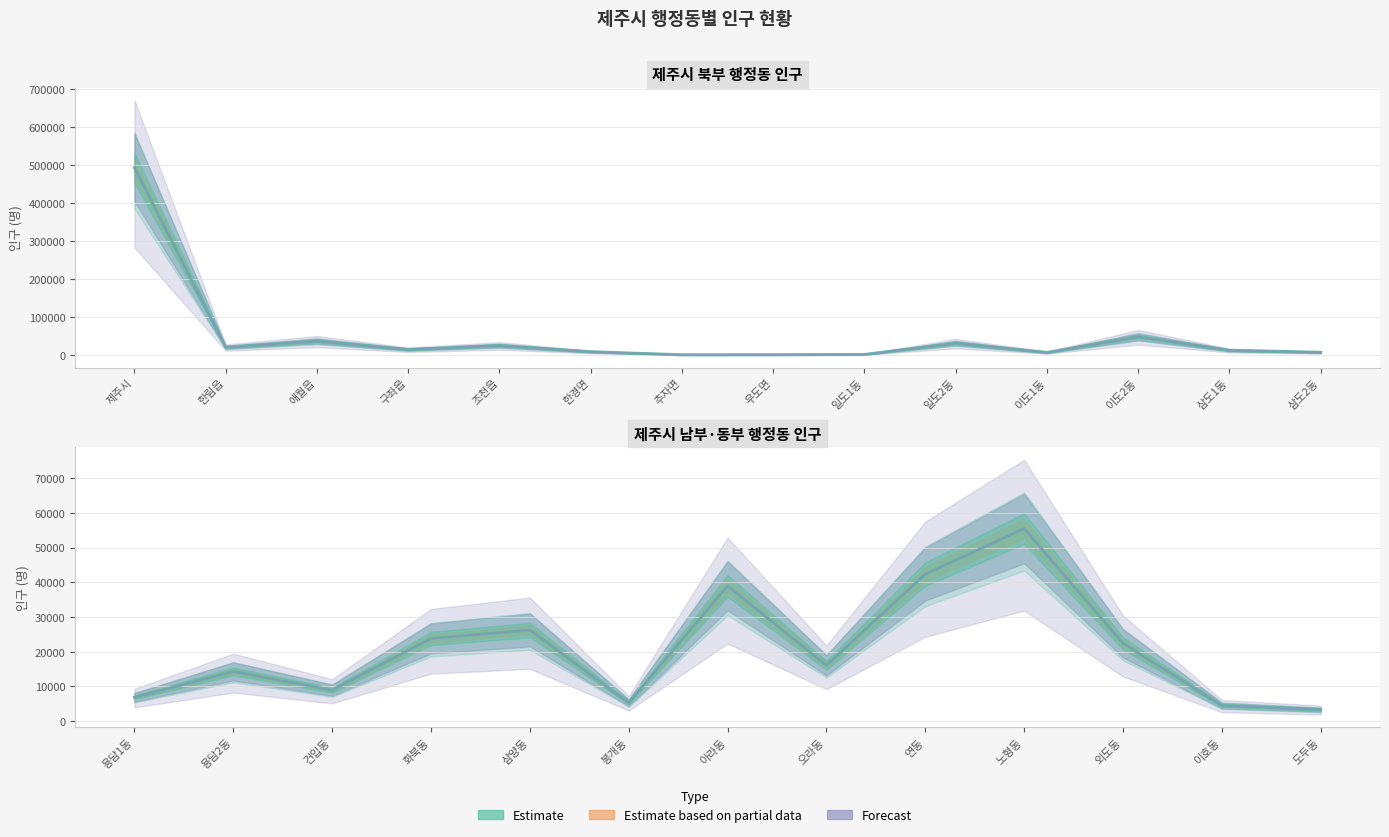

What is the sum of the values at 추자면 and 이도1동?

9208